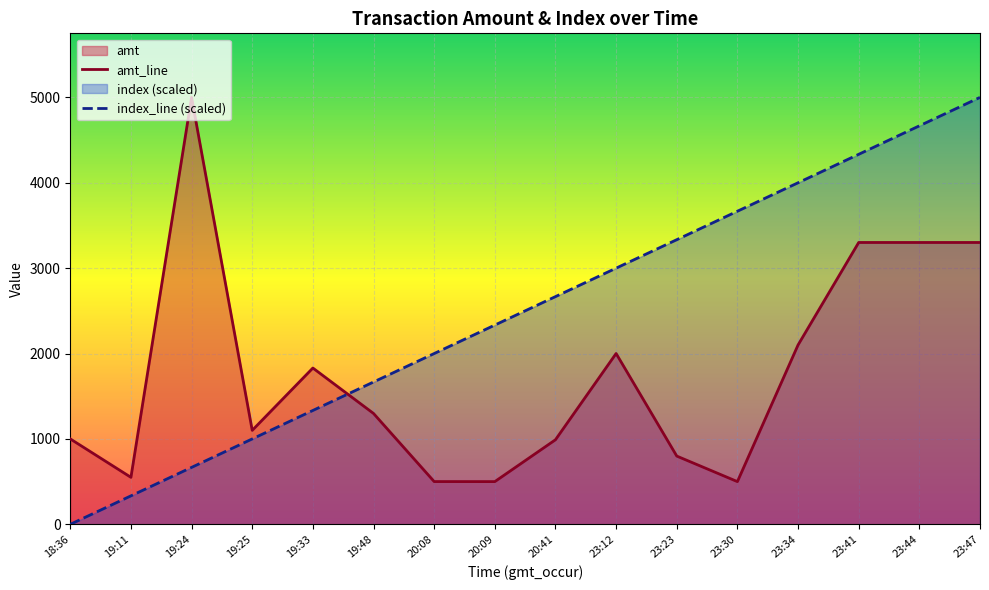

Count the number of data series in this chart.

2